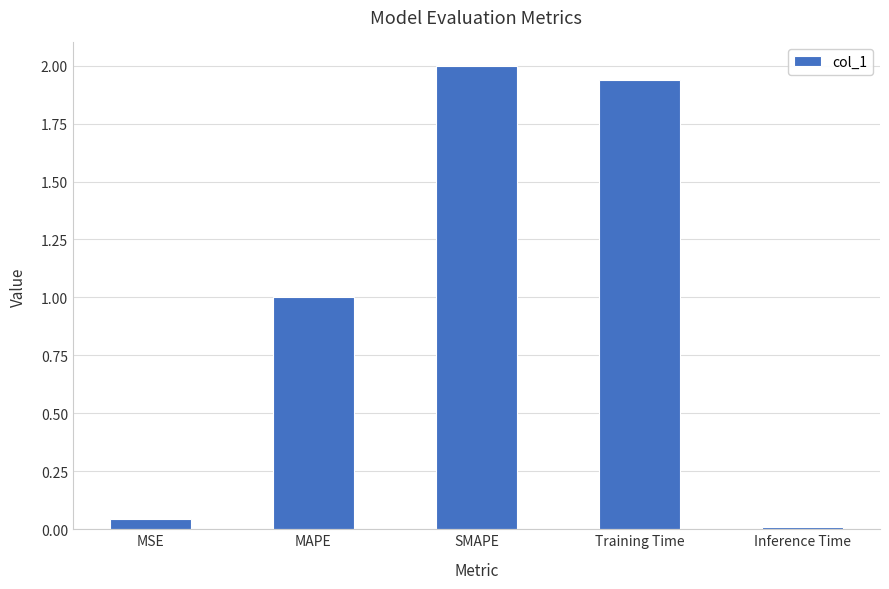

At which label does the data first exceed 1?

MAPE